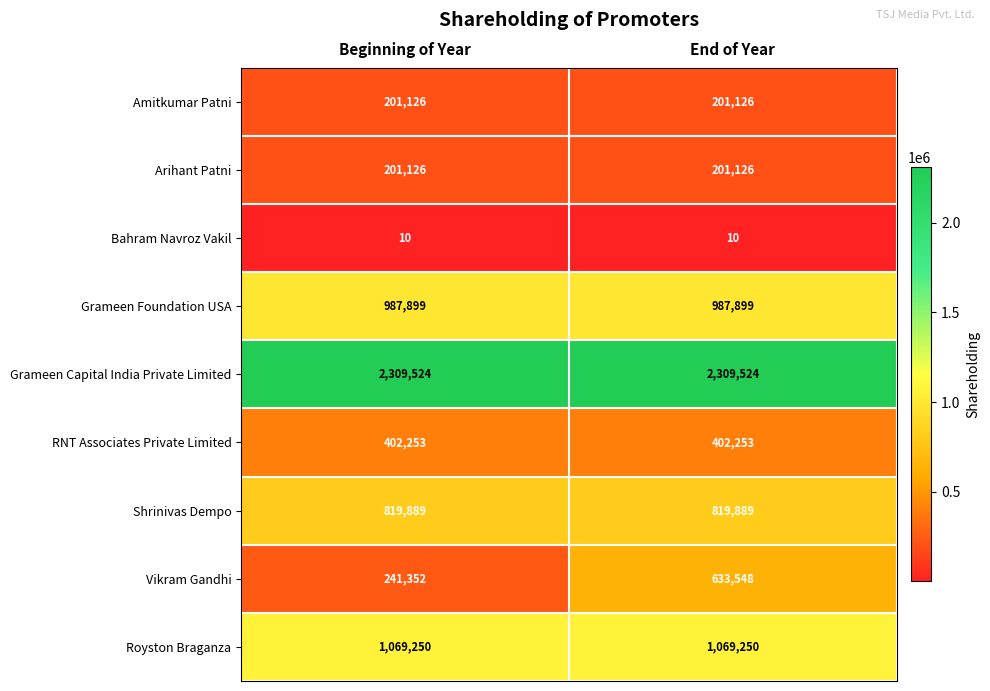

What is the average value of the Grameen Capital India Private Limited series?

2309524